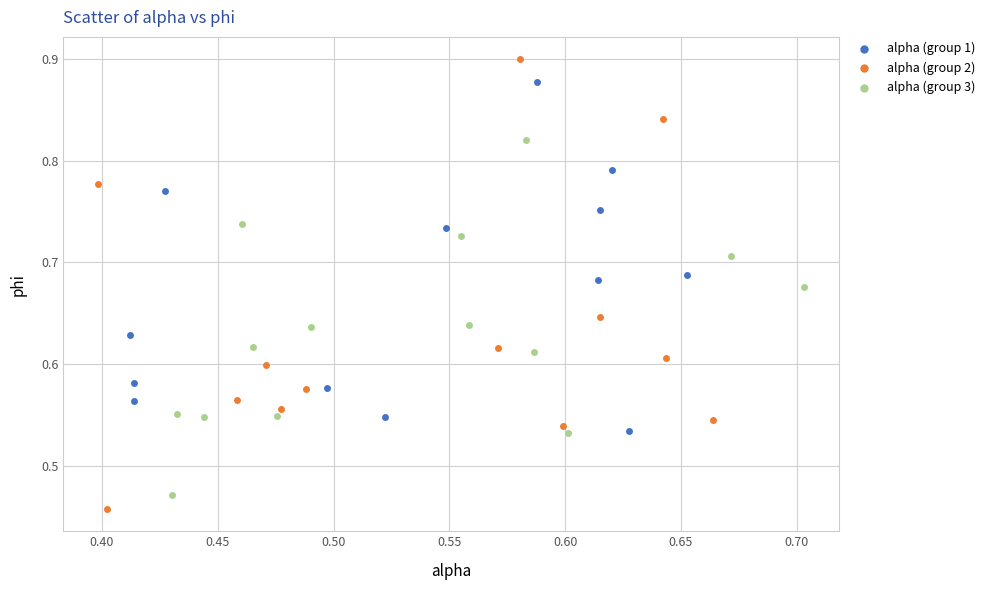

What are all the series names shown in the legend?

alpha (group 1), alpha (group 2), alpha (group 3)